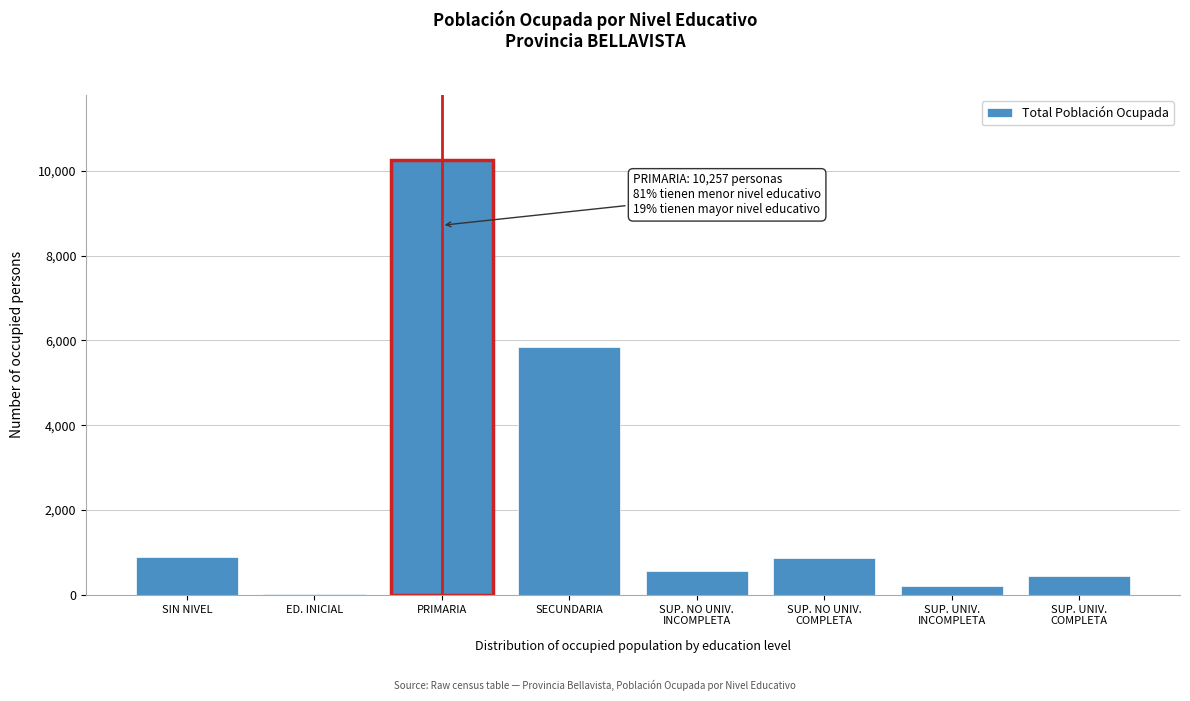

What is the sum of all values?

19097